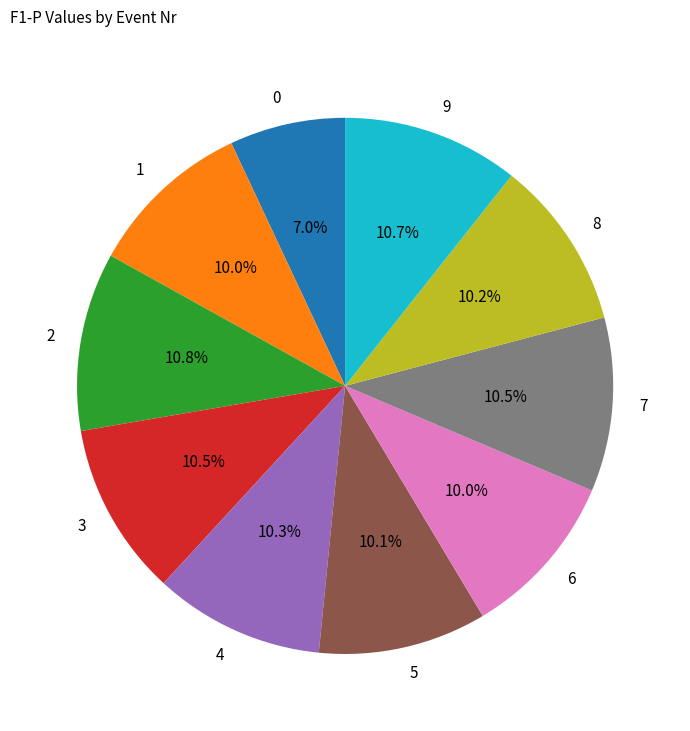

To the nearest percent, what is the difference between the largest and smallest slice percentages?

4%